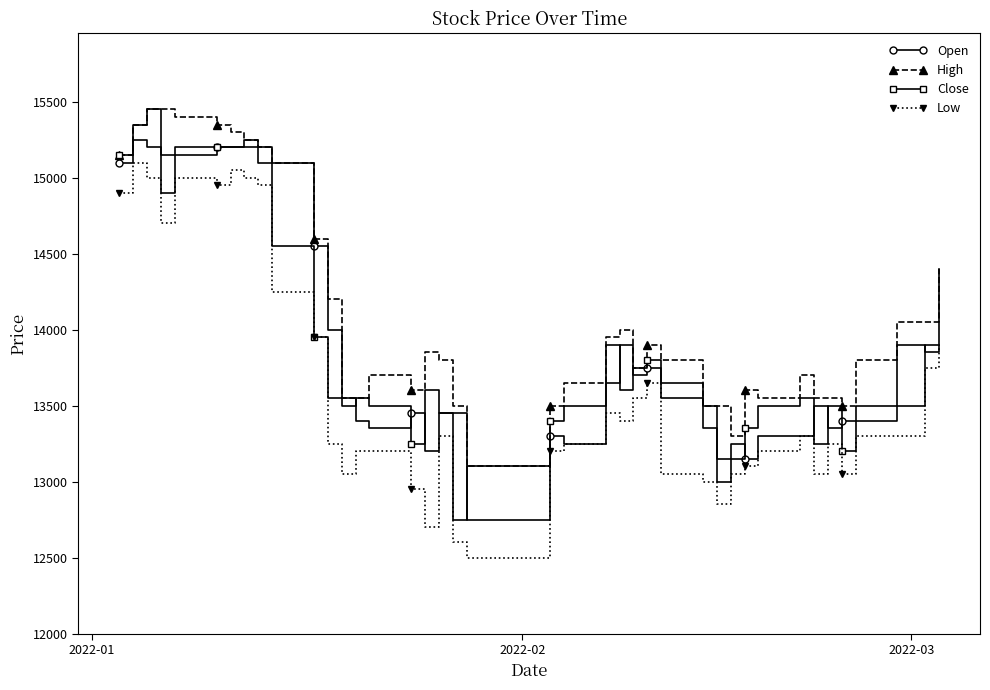

Count the number of data series in this chart.

4